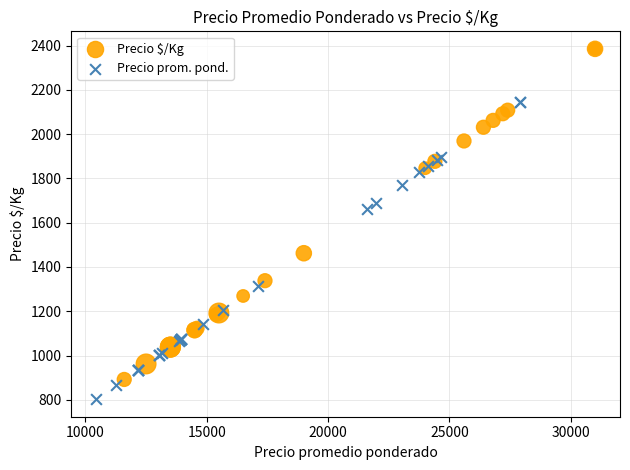

Which series reaches the minimum Y coordinate?

Precio prom. pond.